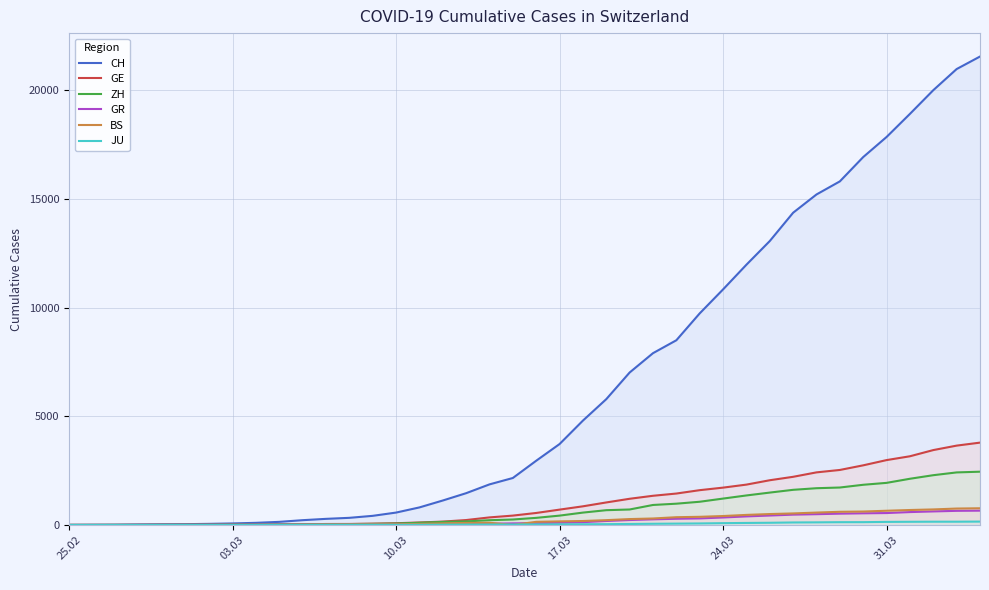

What is the maximum value for GE?

3788